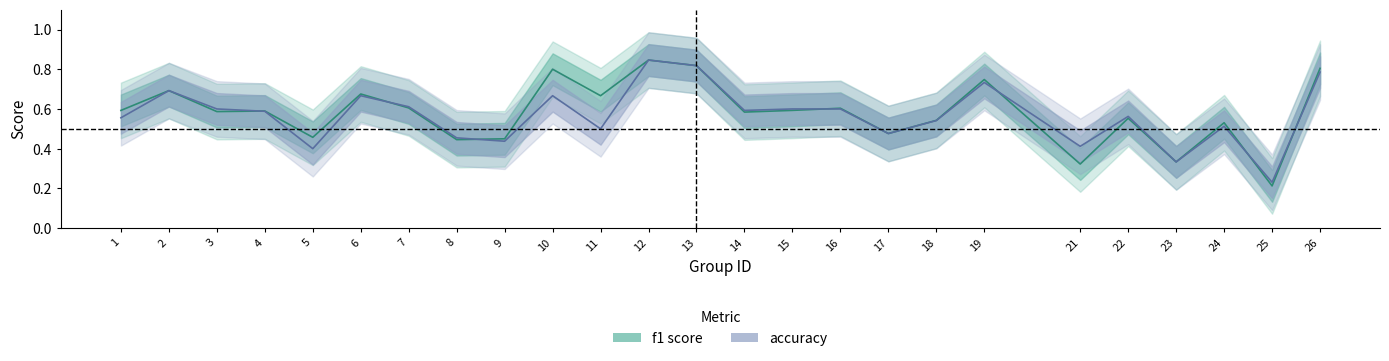

How many interior local valleys does the accuracy series have?

8